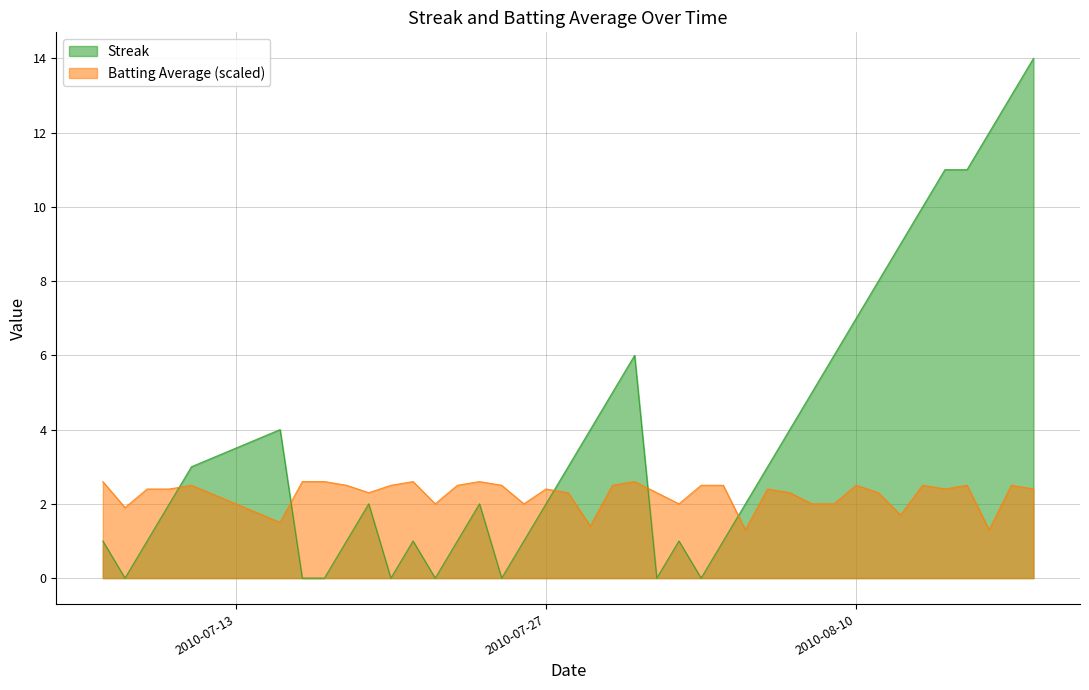

What position from the right is 2010-08-04?

15